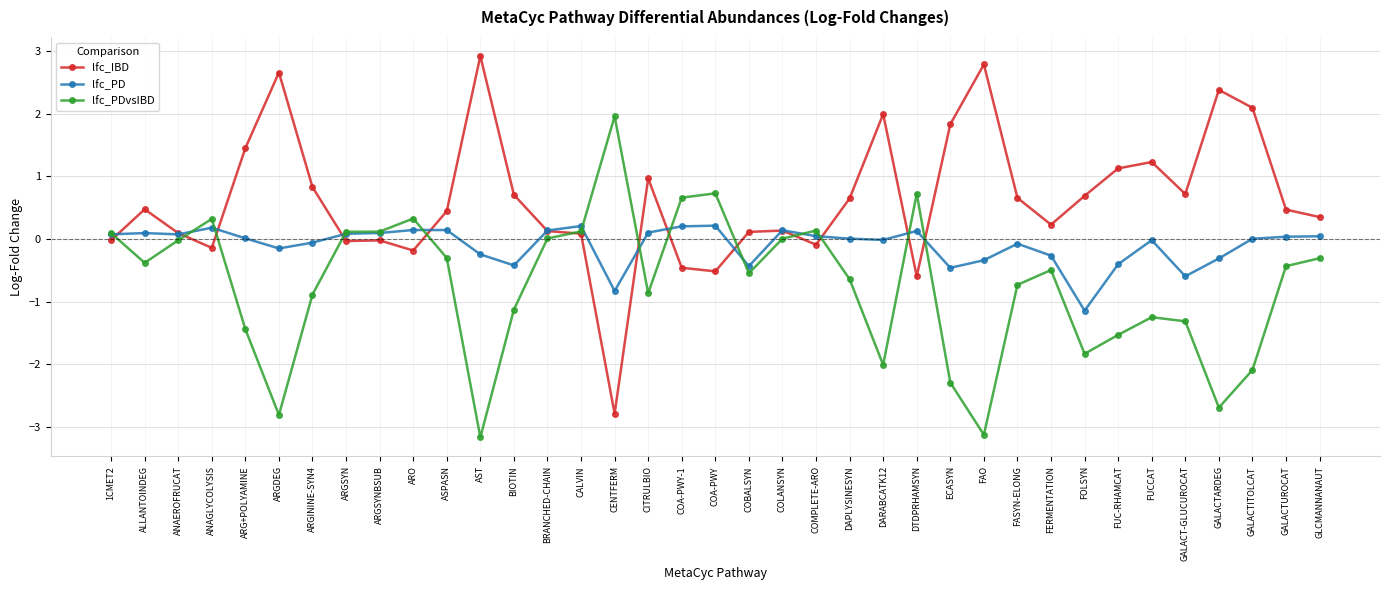

Where do lfc_IBD and lfc_PD first cross each other?

1CMET2 and ALLANTOINDEG